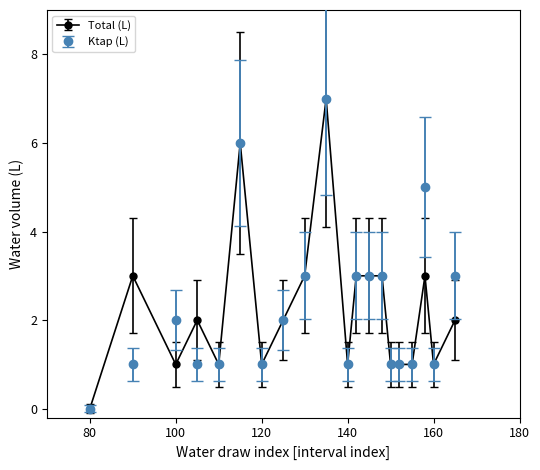

What is the greatest value displayed?

7